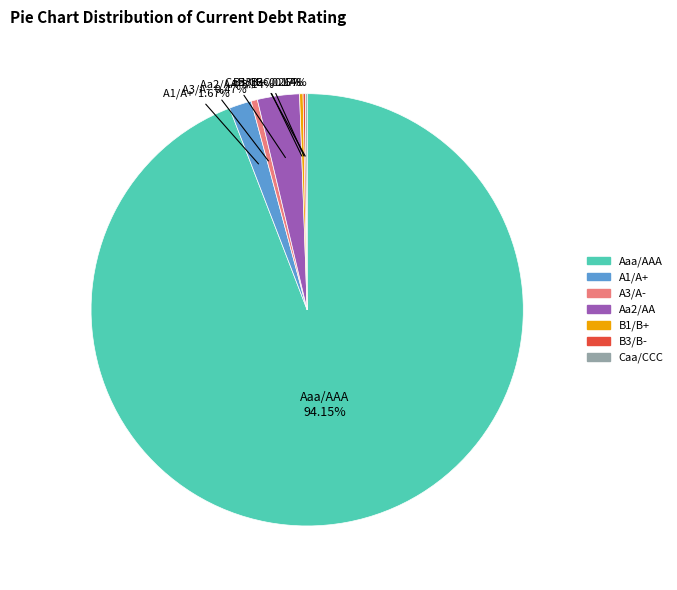

Between A1/A+ and Aaa/AAA, which is larger?

Aaa/AAA